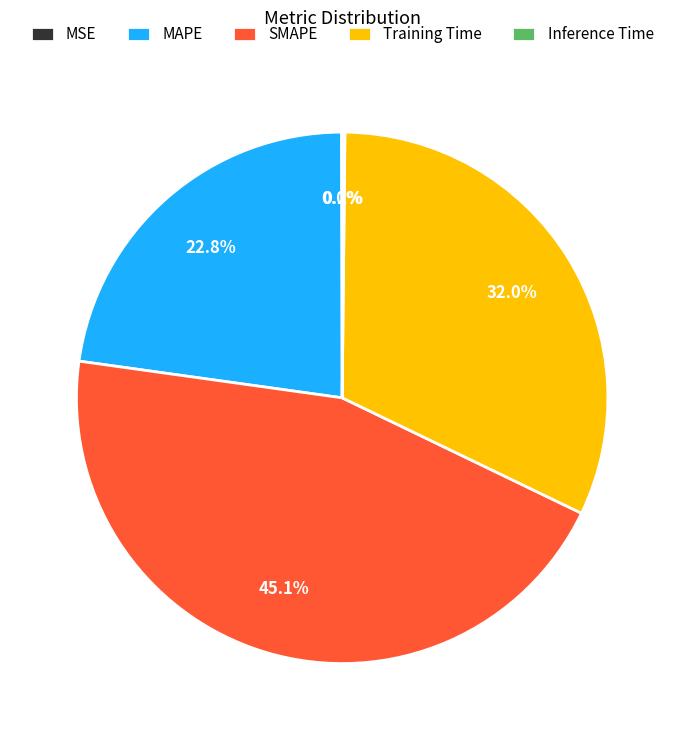

What portion of the pie excludes MAPE?

77.2%